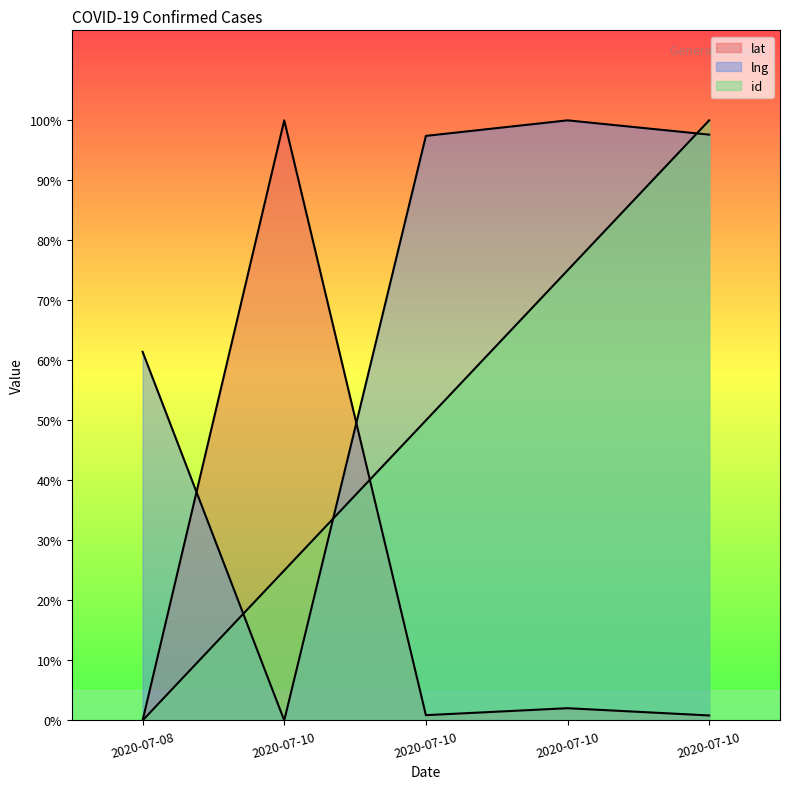

Which series changed the most between 2020-07-08 and 2020-07-10?

lat